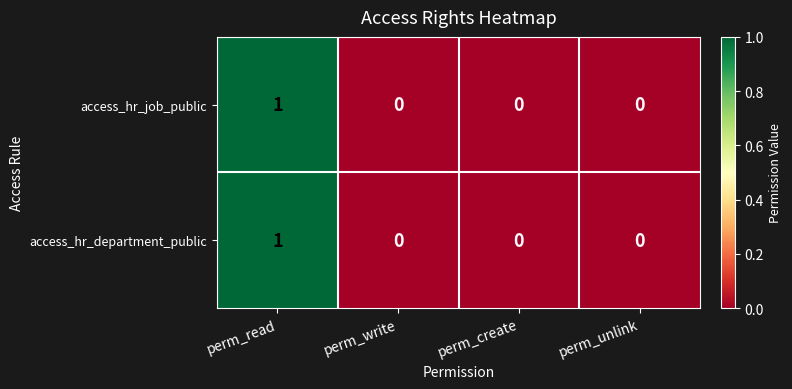

The access_hr_department_public series shows 2 at perm_read. True or false?

False